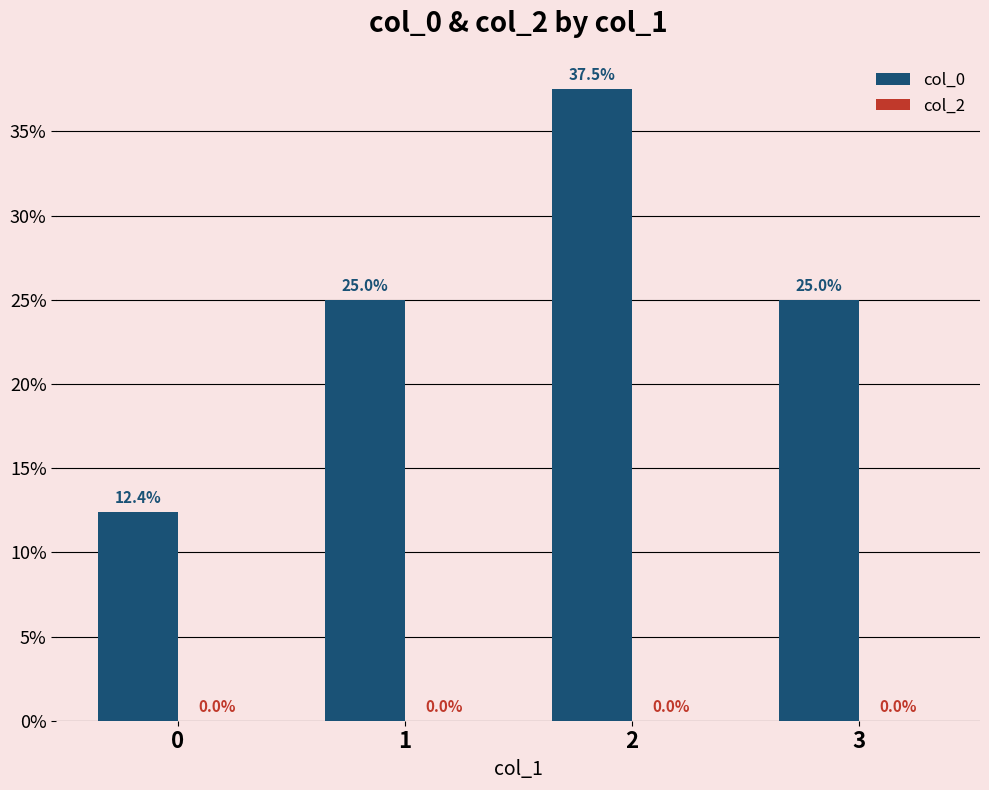

How many bars are there in total?

4